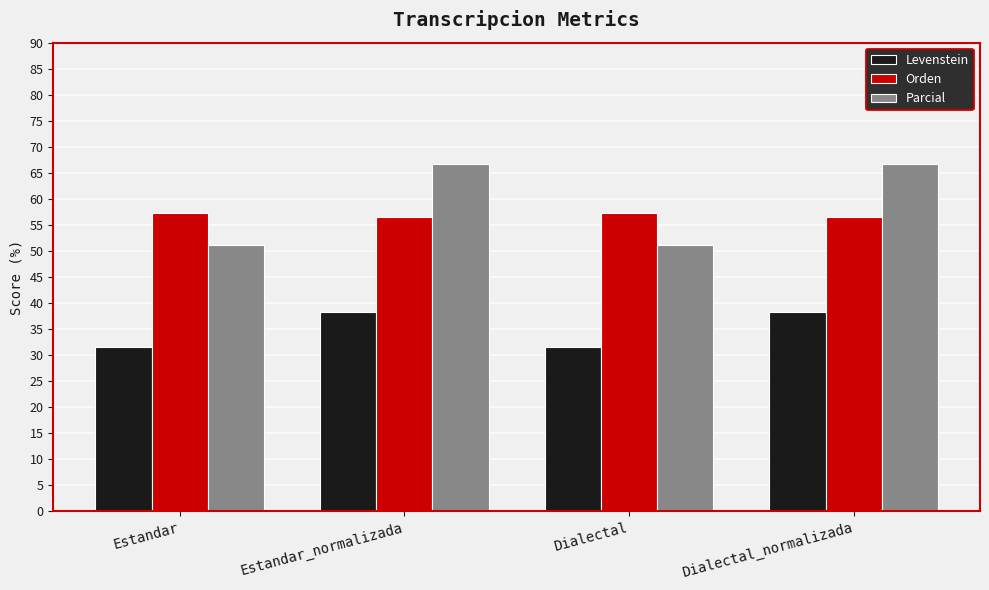

Rank the series at Dialectal from highest to lowest value.

Orden, Parcial, Levenstein